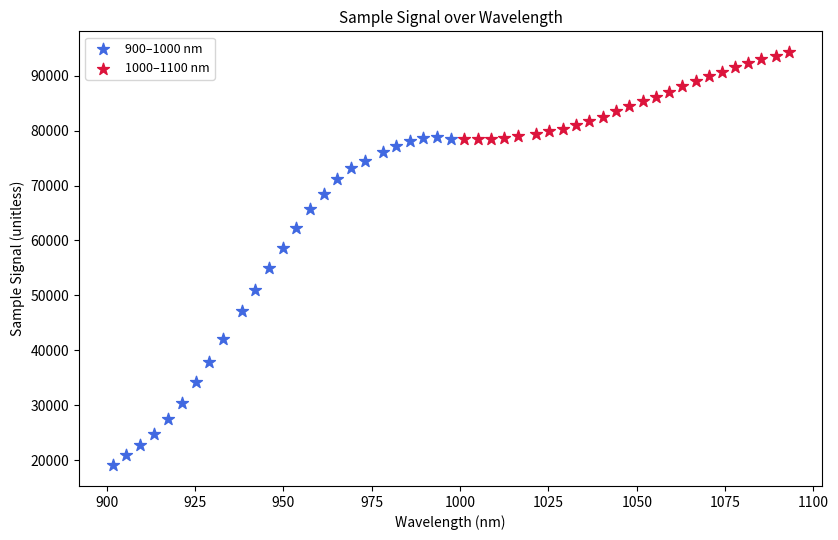

Which series contains the highest Y value?

1000–1100 nm